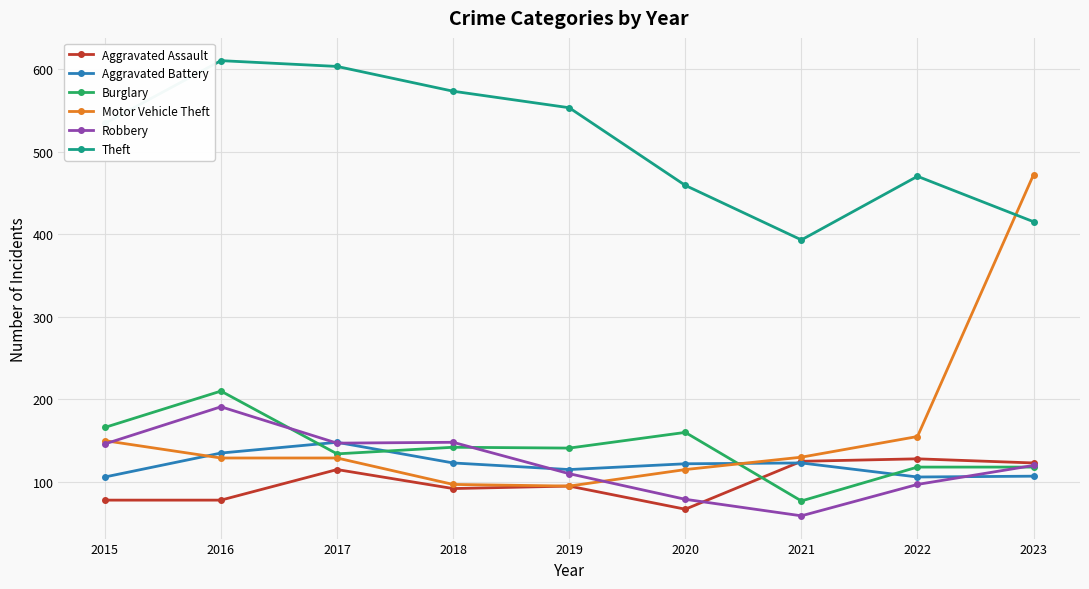

Rank the series by their maximum value, from lowest to highest.

Aggravated Assault, Aggravated Battery, Robbery, Burglary, Motor Vehicle Theft, Theft